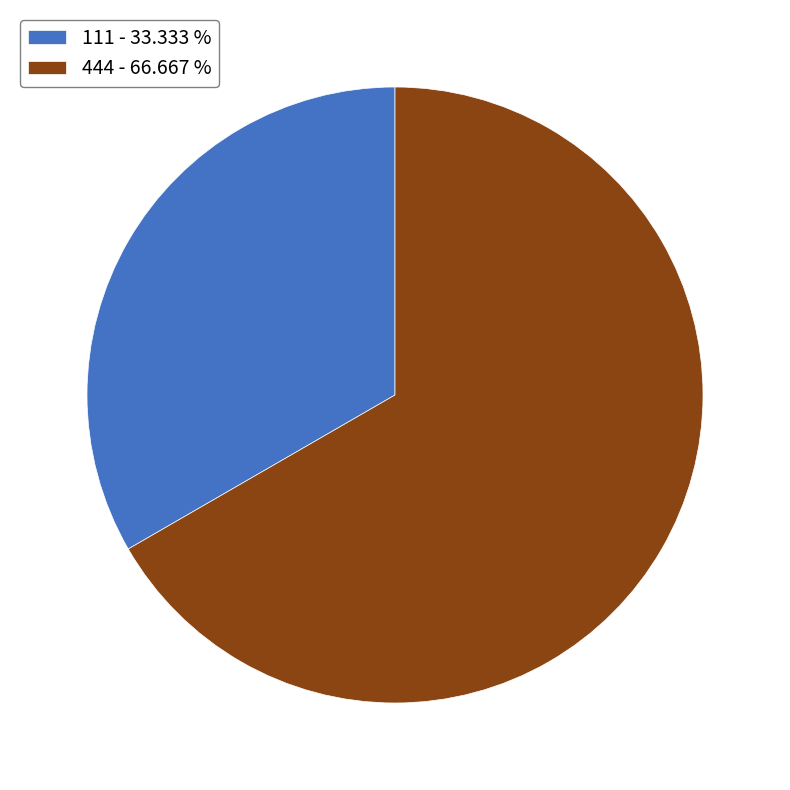

What is the ratio of the value at 444 to the value at 111?

2.0